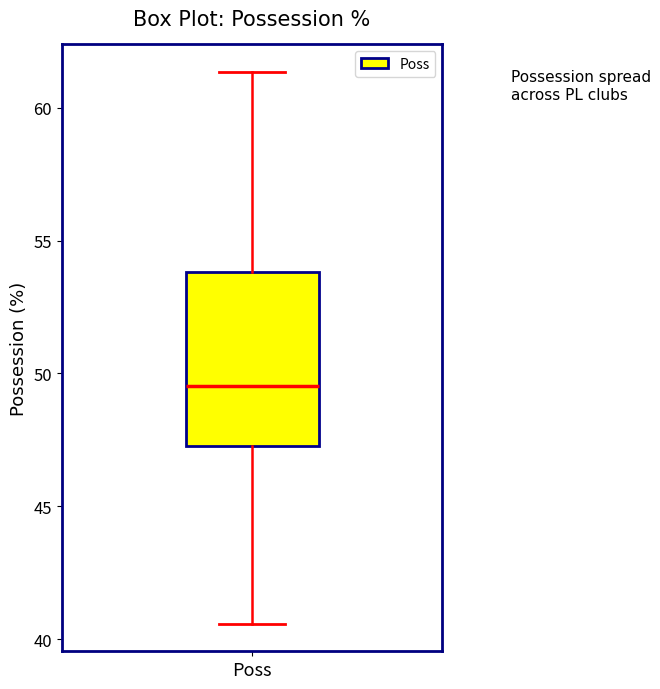

Transcribe this box plot: give where the median line is, the range the box spans, and where the two whiskers end, as read against the y-axis. The values are not printed on the chart, so give them approximately, as read against the axis.

median 49.5, box 47.5 to 54.0, whiskers 40.5 to 61.5